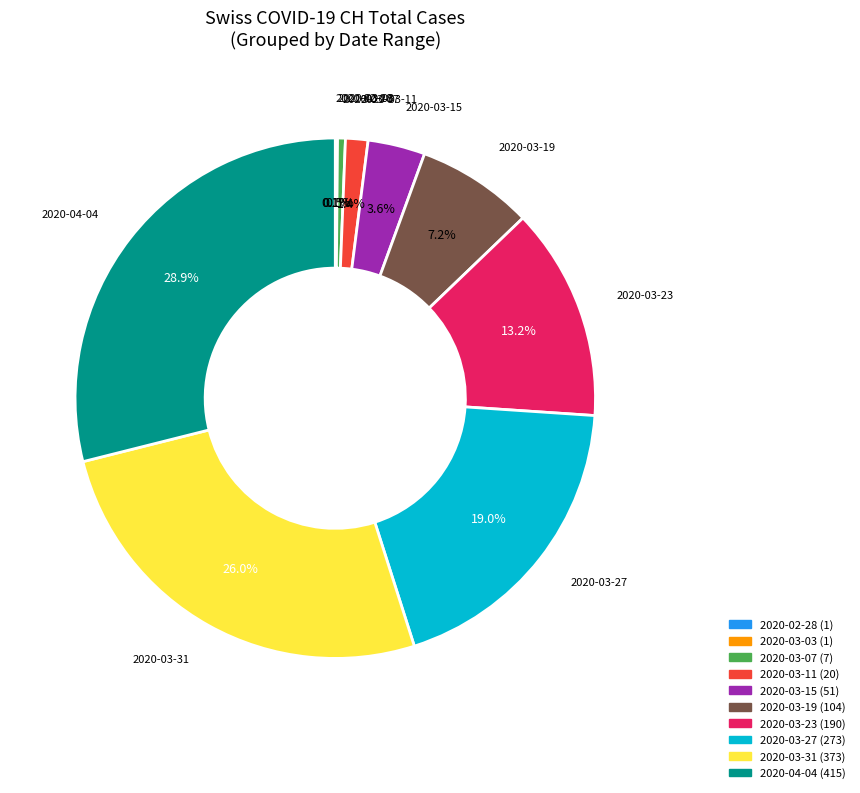

To the nearest percent, what is the difference between the largest and smallest slice percentages?

29%